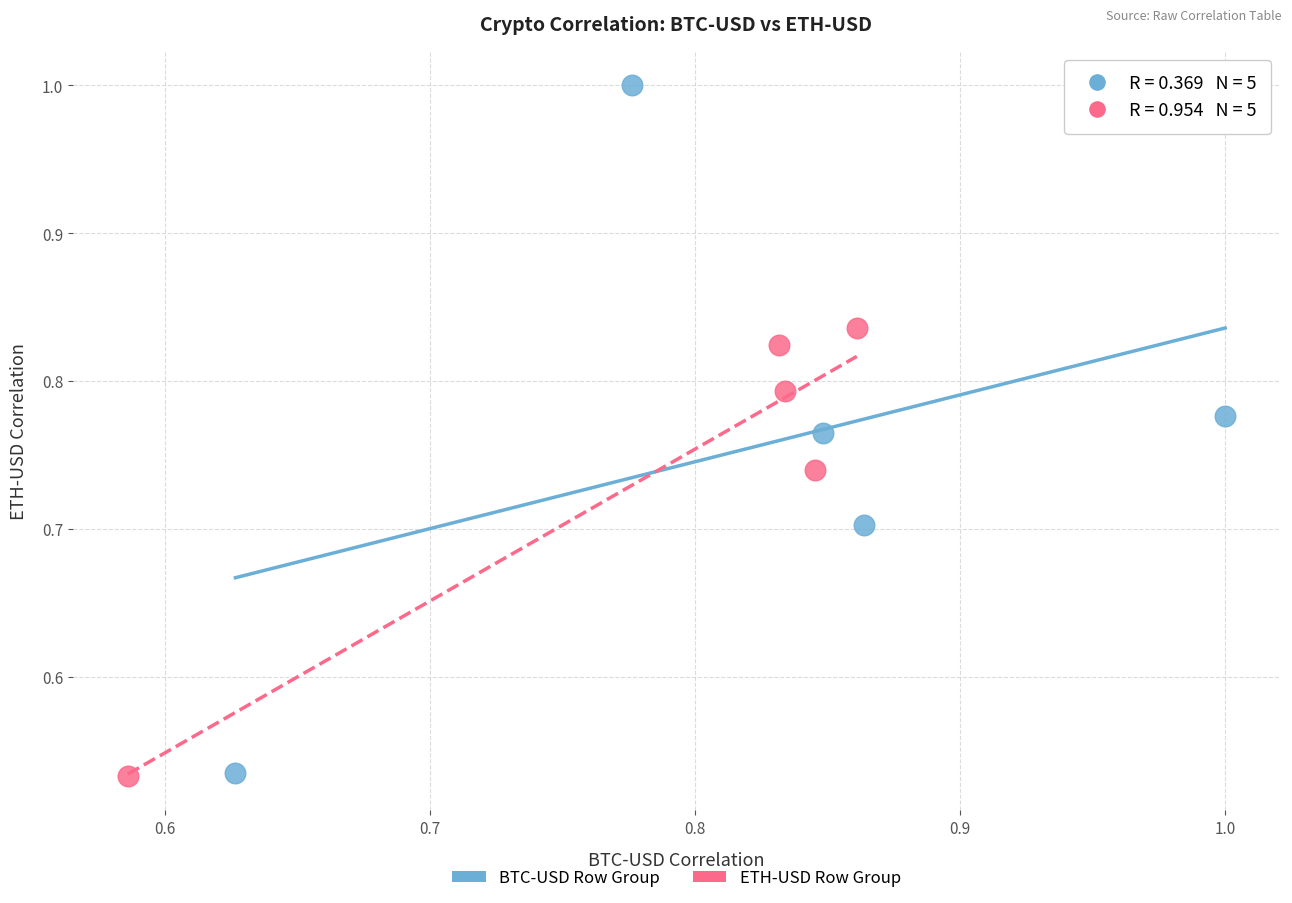

Which series has the widest spread of Y values?

BTC-USD Row Group